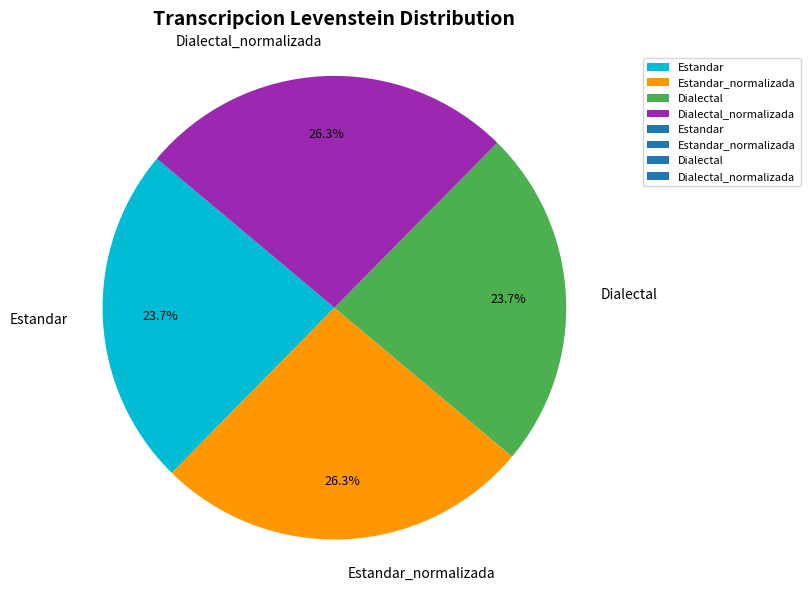

The Dialectal slice represents 24% of the pie. True or false?

True